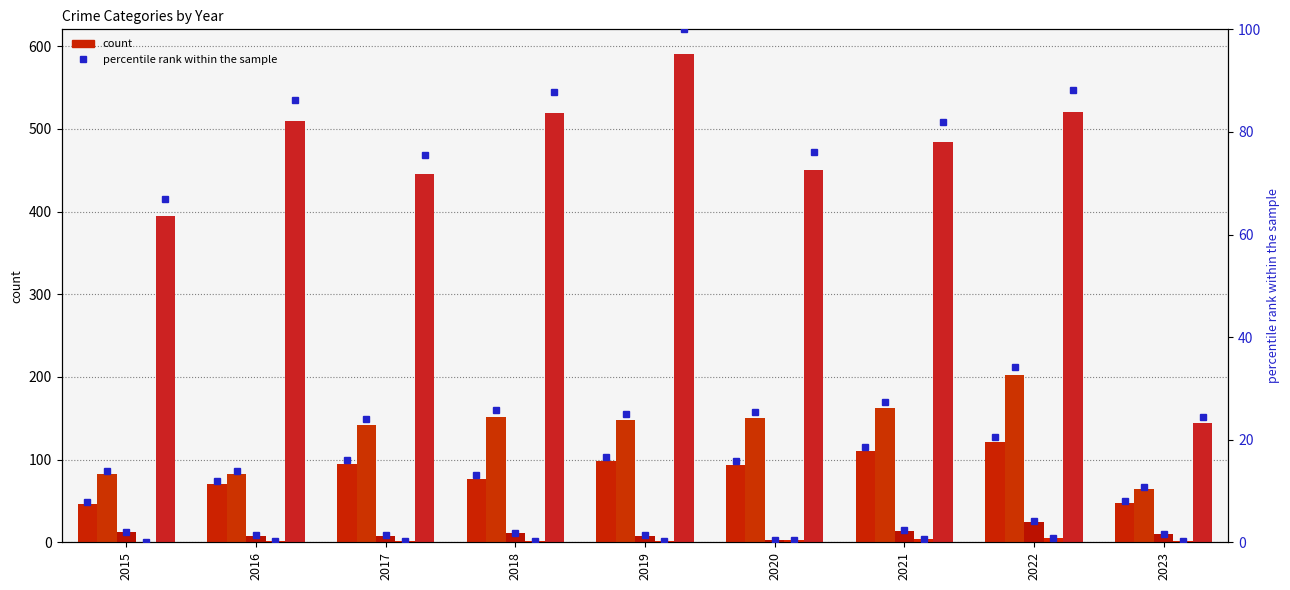

Reading left to right, extract all data points from this chart.

Aggravated Assault: 46	71	95	77	98	94	110	121	48
Aggravated Battery: 82	82	142	152	148	150	162	202	64
Criminal Sexual Assault: 12	8	8	11	8	3	14	24	10
Homicide: 0	1	1	1	2	3	4	5	1
Robbery: 395	510	446	519	591	450	484	521	144